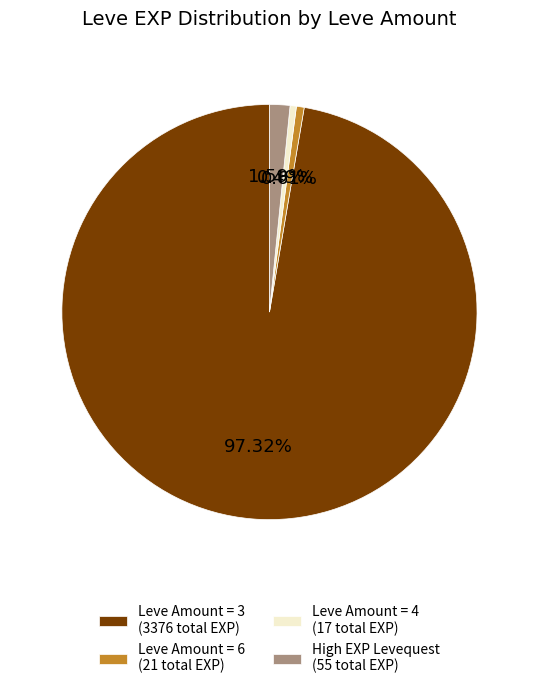

Which category accounts for the majority?

Leve Amount = 3 (3376 total EXP)